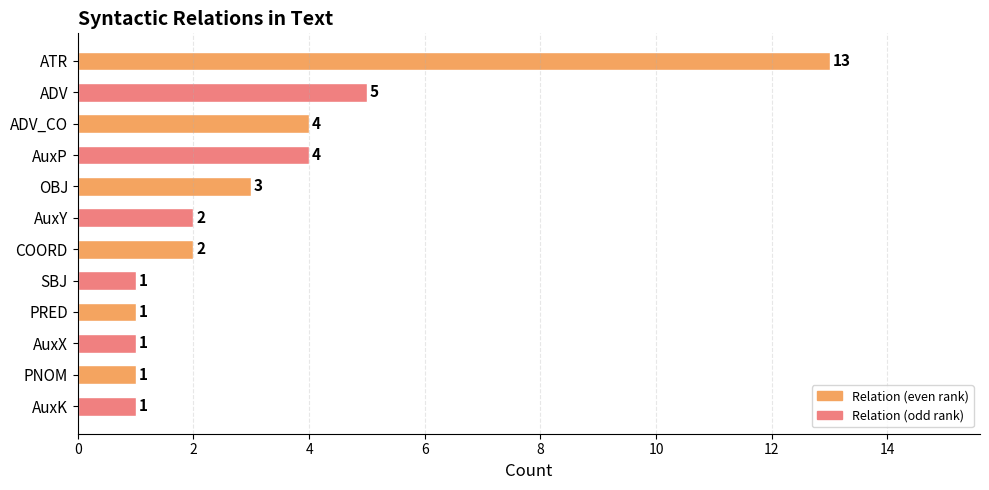

How many data points are less than 2?

5